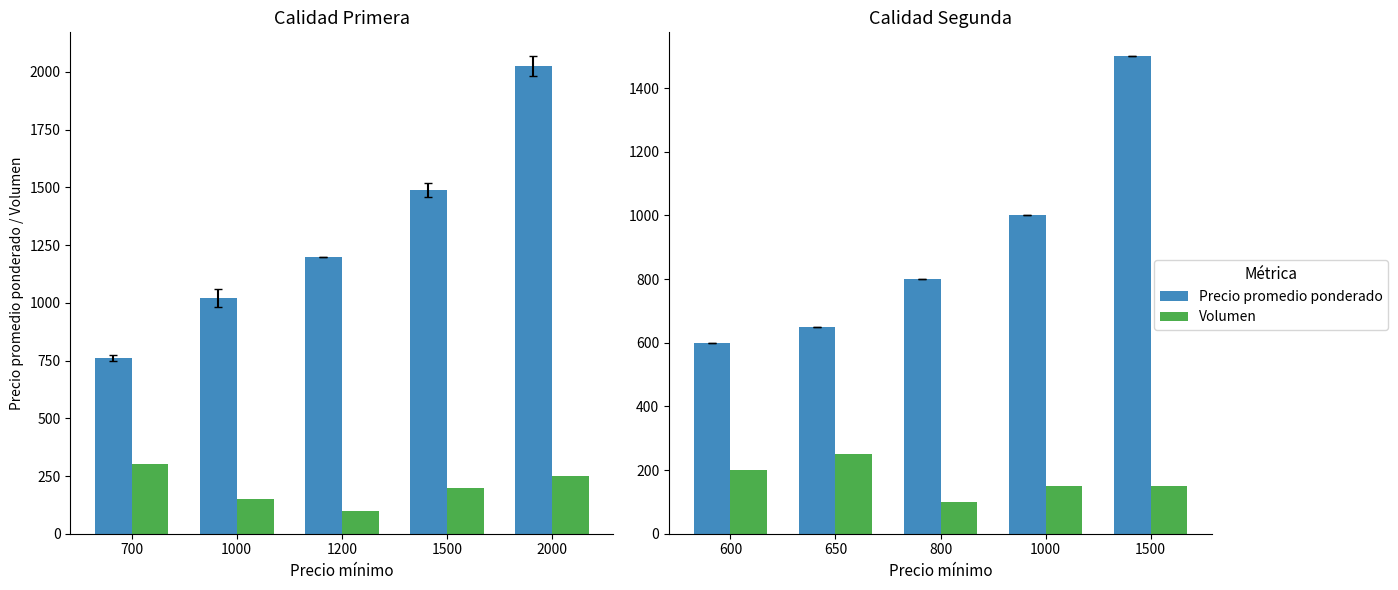

List the series in order of their peak value, lowest first.

Volumen, Precio promedio ponderado